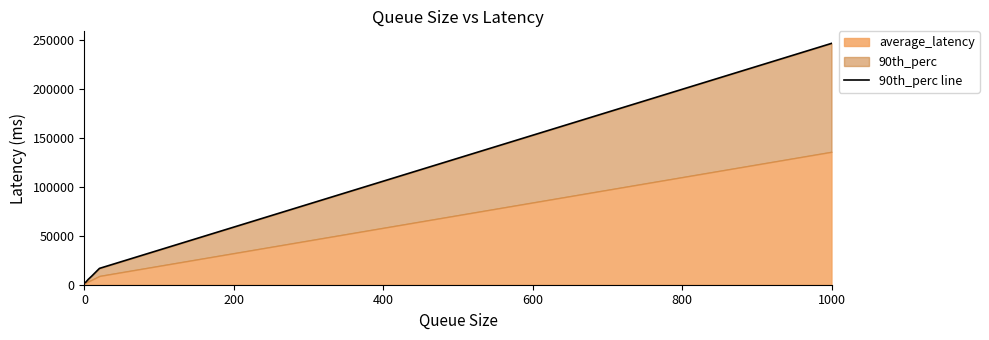

What is the sum of all values?

284244